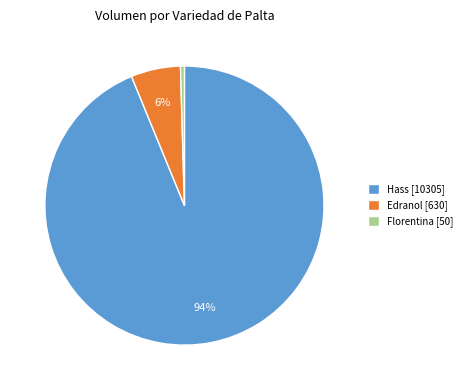

What is the largest slice in the pie chart?

Hass [10305]